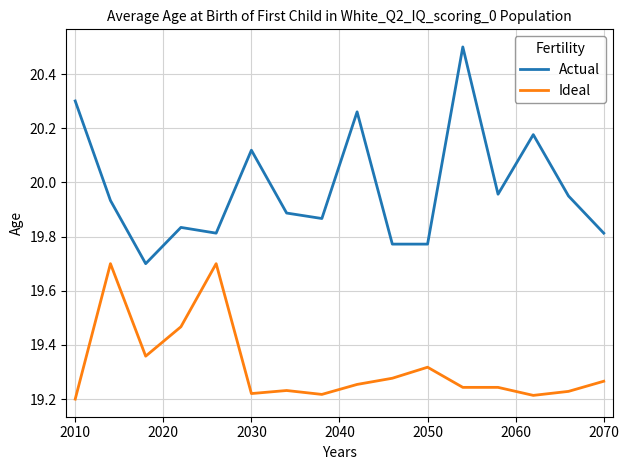

What is the maximum value for Ideal?

19.7